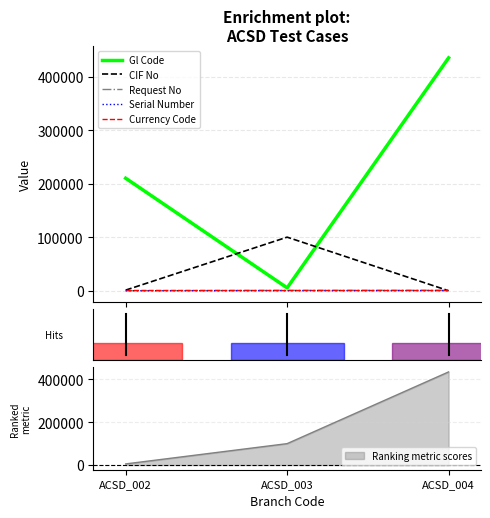

Which label corresponds to the smallest value in the chart?

ACSD_004